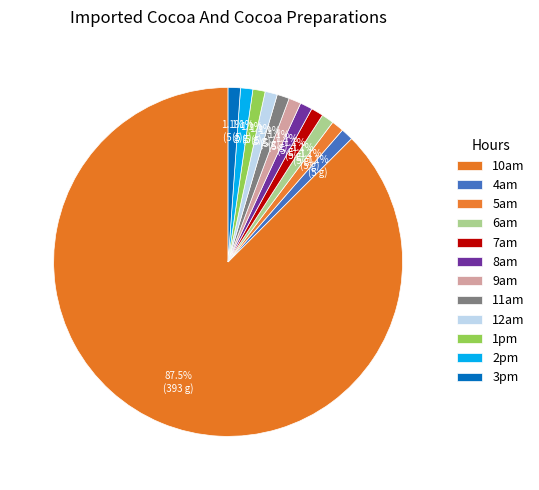

What is the majority slice?

10am